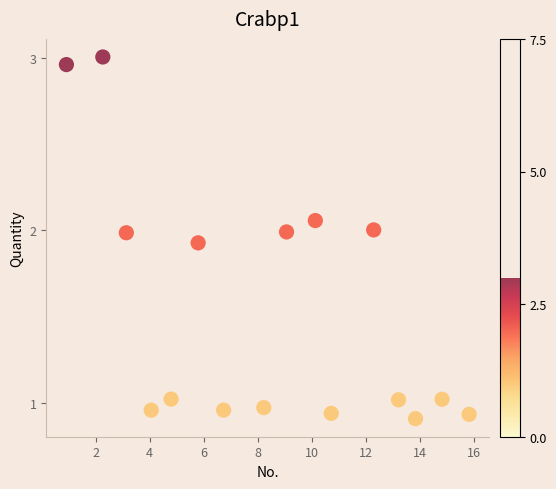

What is the range of X values (max minus min)?

14.9